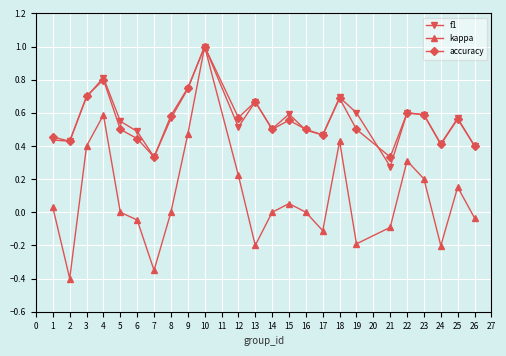

How many interior local valleys does the kappa series have?

6